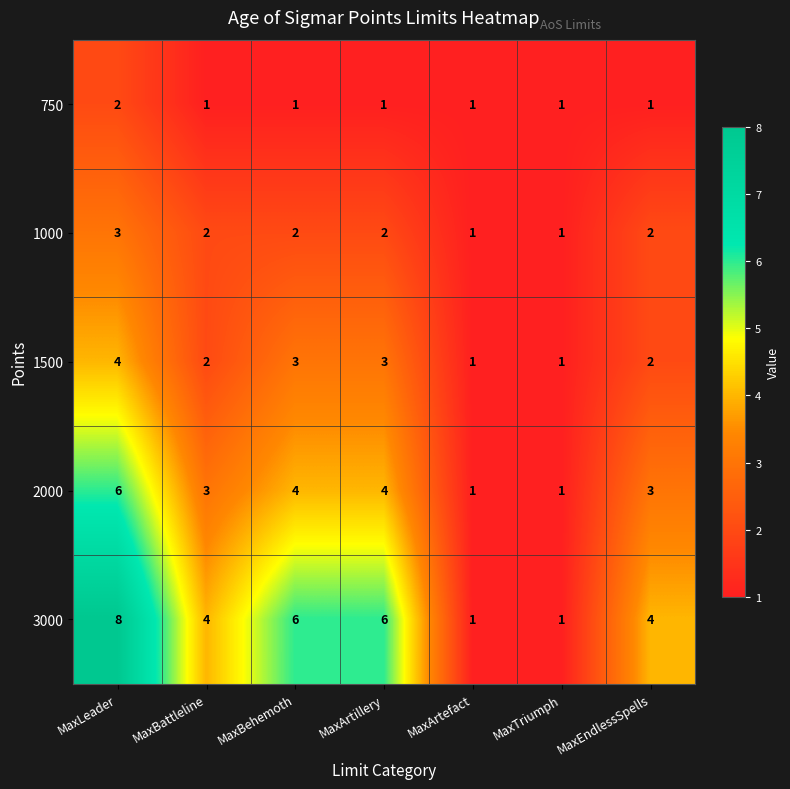

Is it true that 750 equals 0 at MaxTriumph?

False